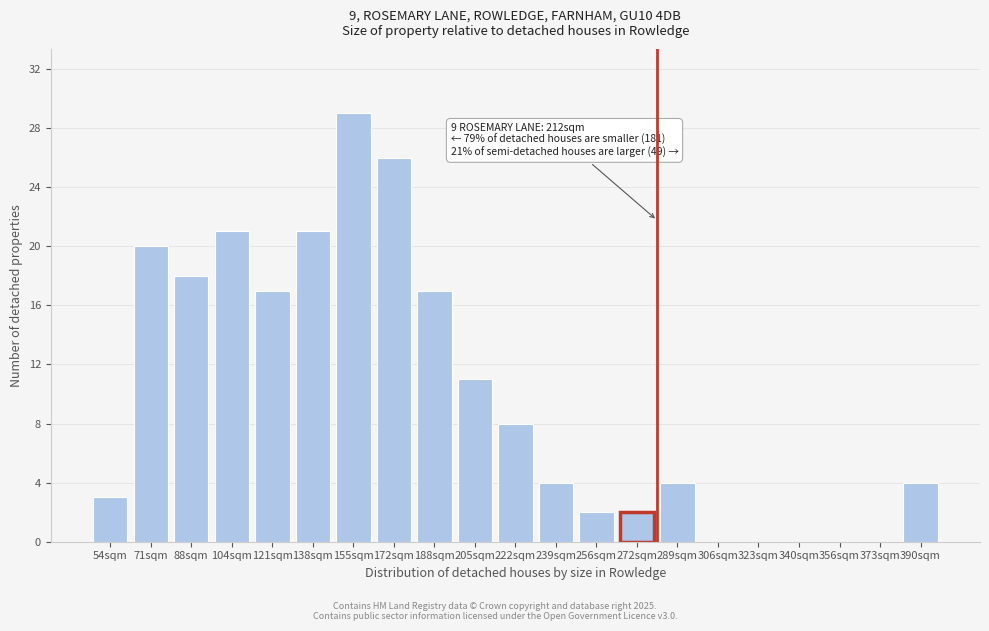

Reading left to right, transcribe all the data shown in this chart.

54sqm=3	71sqm=20	88sqm=18	104sqm=21	121sqm=17	138sqm=21	155sqm=29	172sqm=26	188sqm=17	205sqm=11	222sqm=8	239sqm=4	256sqm=2	272sqm=2	289sqm=4	306sqm=0	323sqm=0	340sqm=0	356sqm=0	373sqm=0	390sqm=4